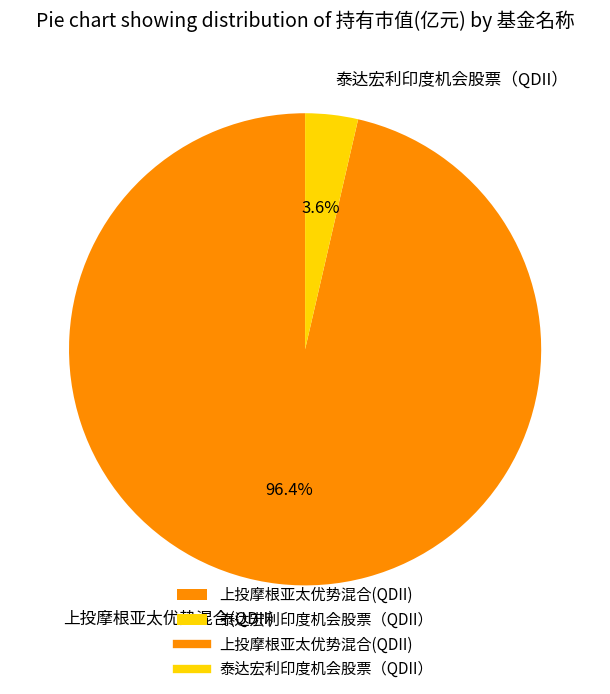

To the nearest percent, what is the difference between the 上投摩根亚太优势混合(QDII) and 泰达宏利印度机会股票（QDII） slice percentages?

93%